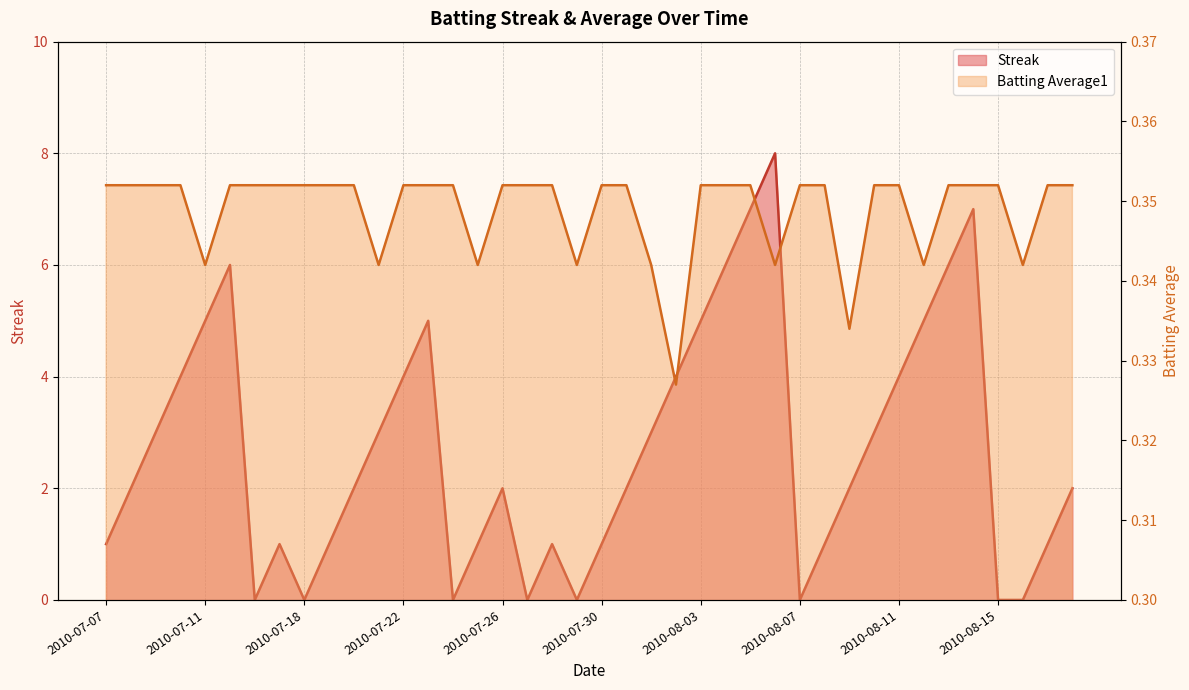

At which label is Batting Average1 closest to 0?

2010-08-02